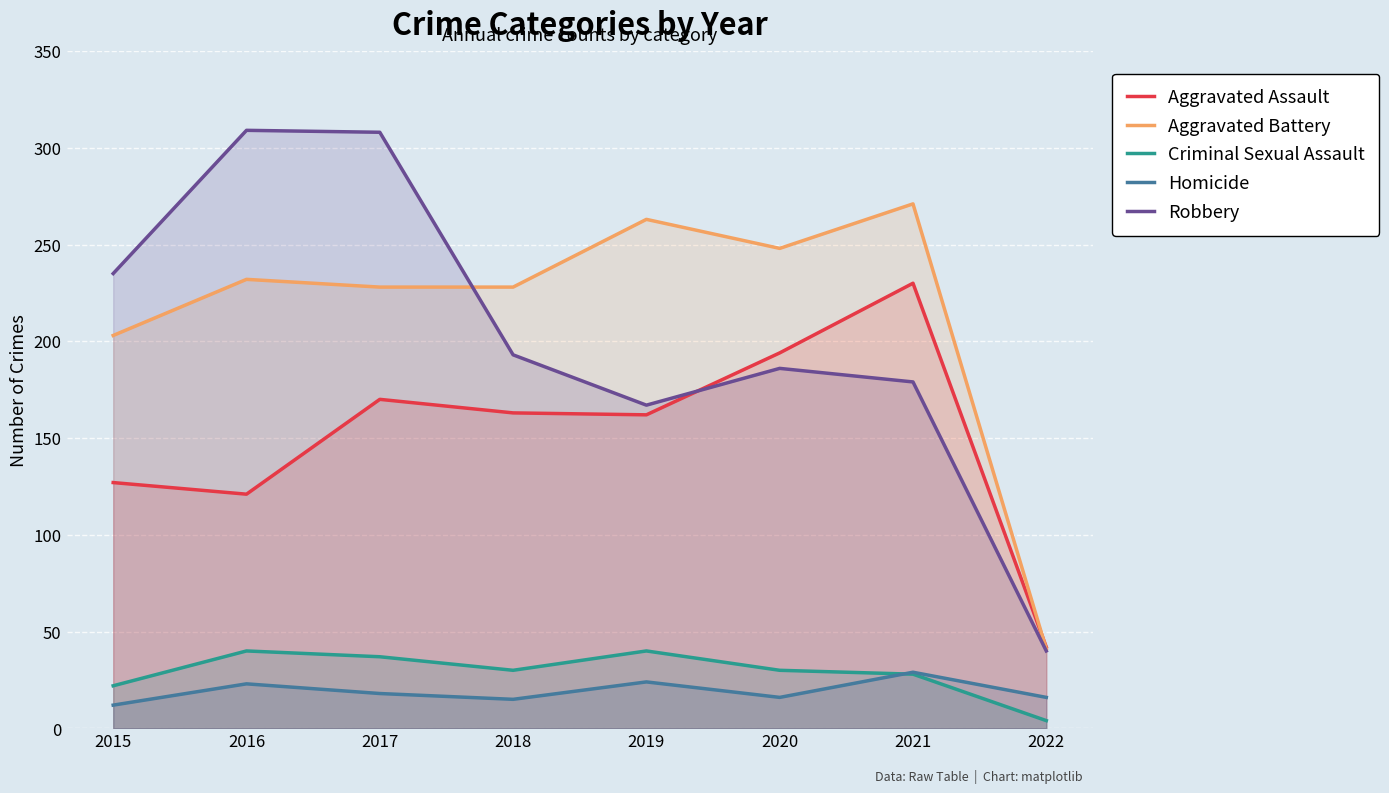

Which series ends up on top after the final intersection of Robbery and Aggravated Battery?

Aggravated Battery